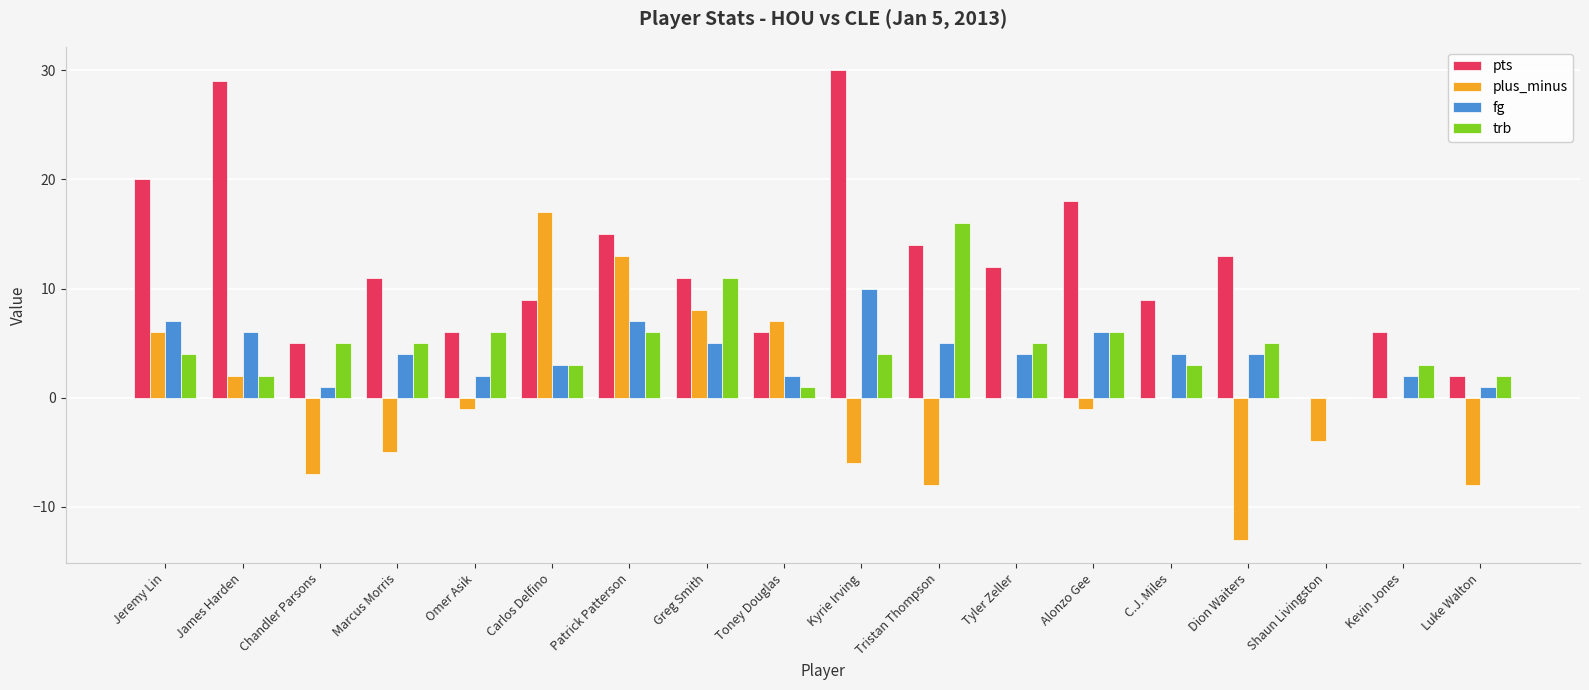

Which category has the highest value across all series?

Kyrie Irving